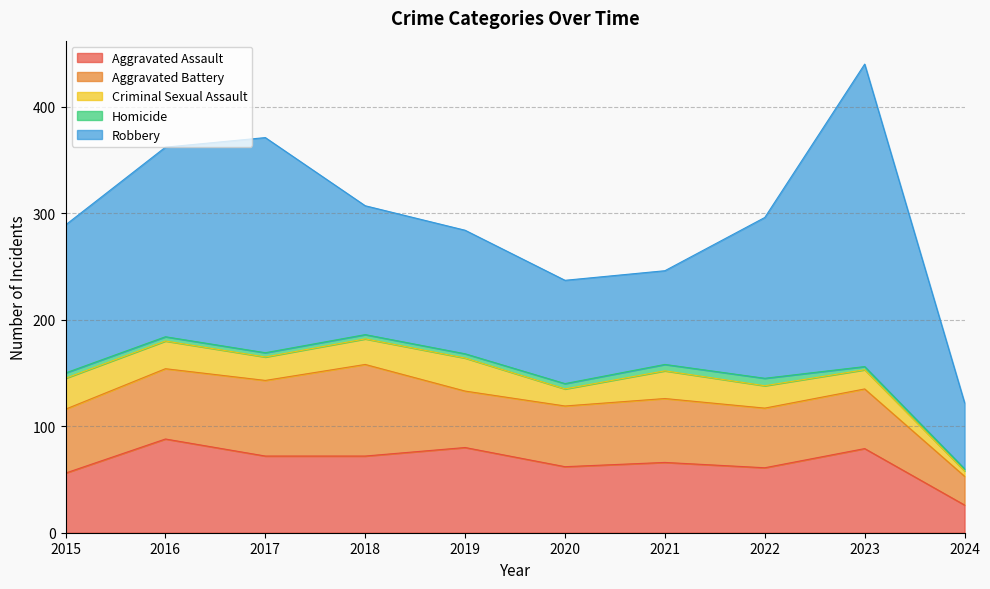

Which series changed the most between 2018 and 2020?

Aggravated Battery